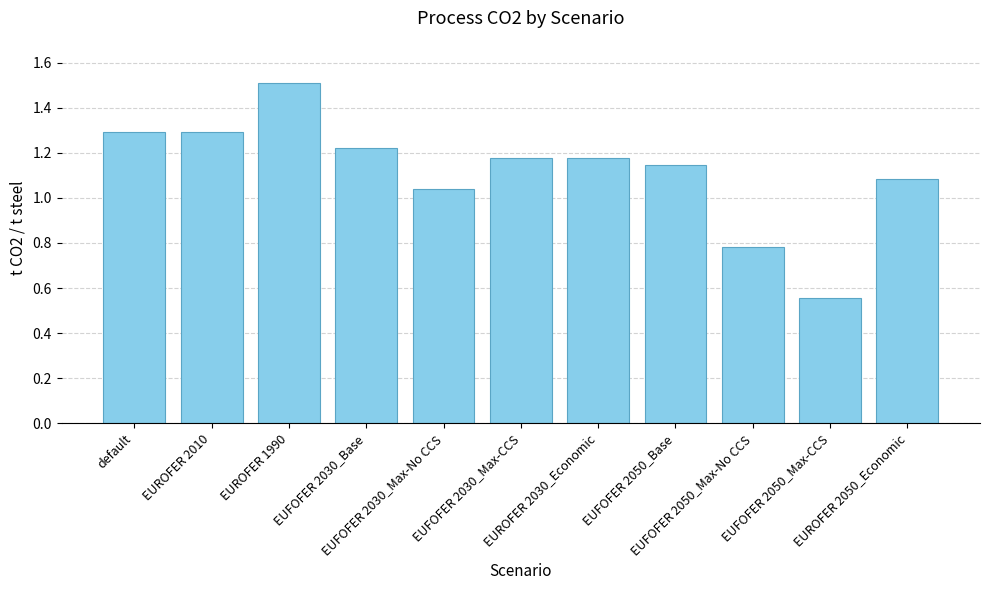

What is the change in value from EUFOFER 2030_Max-No CCS to EUFOFER 2050_Max-No CCS?

-0.3